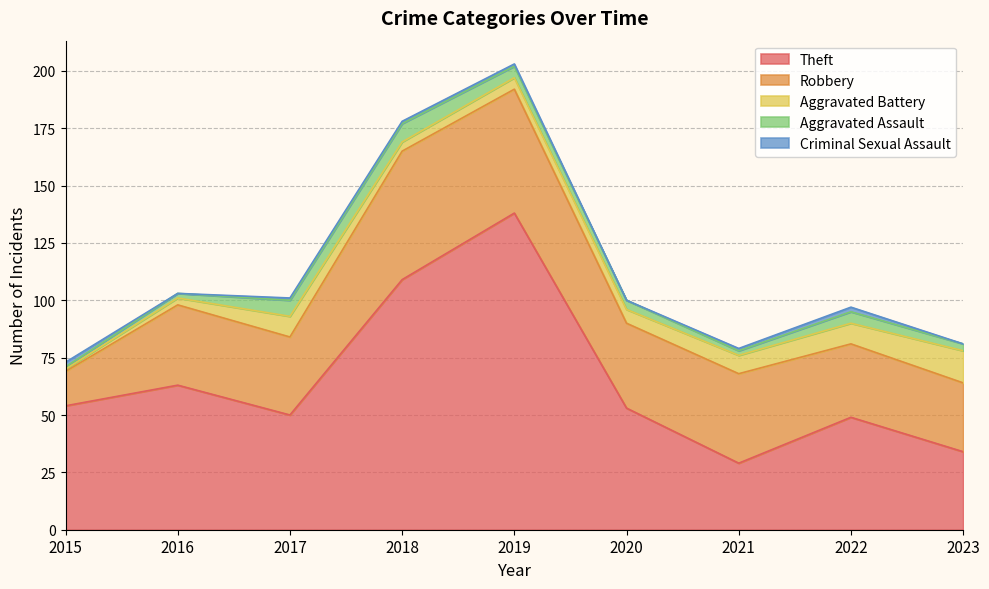

Where is the first local maximum for Robbery?

2016